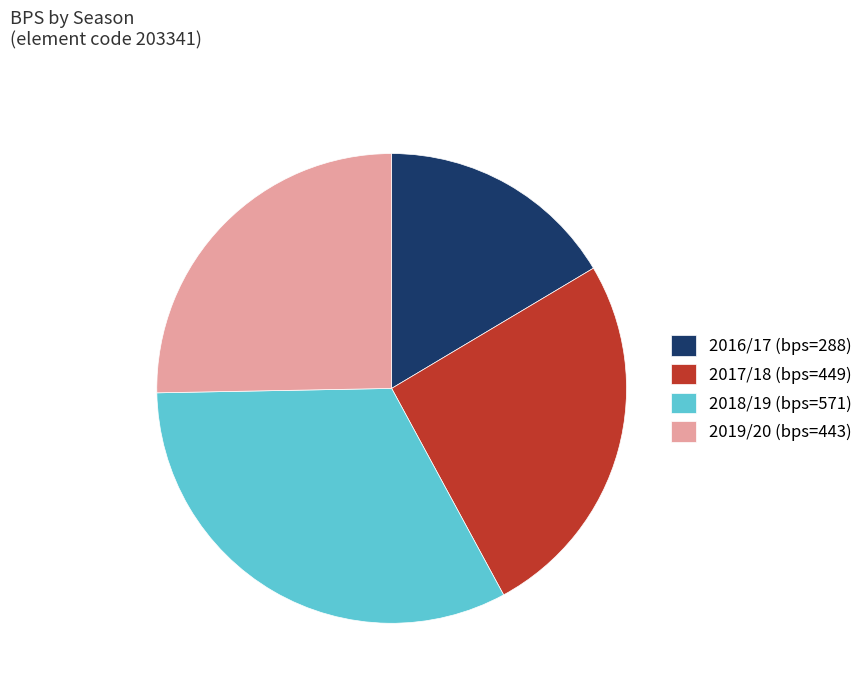

The 2018/19 (bps=571) slice represents 33% of the pie. True or false?

True